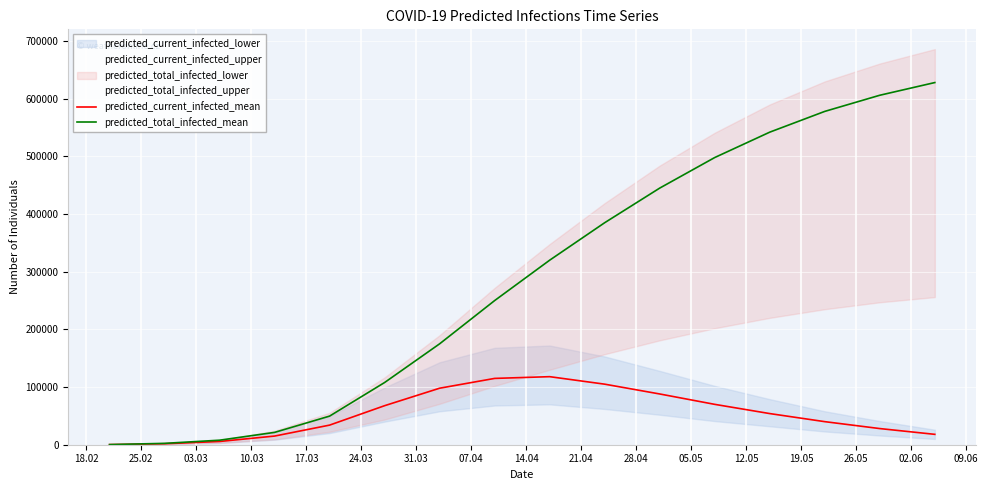

What is the difference between the predicted_total_infected_mean values at 19.05 and 21.04?

193000